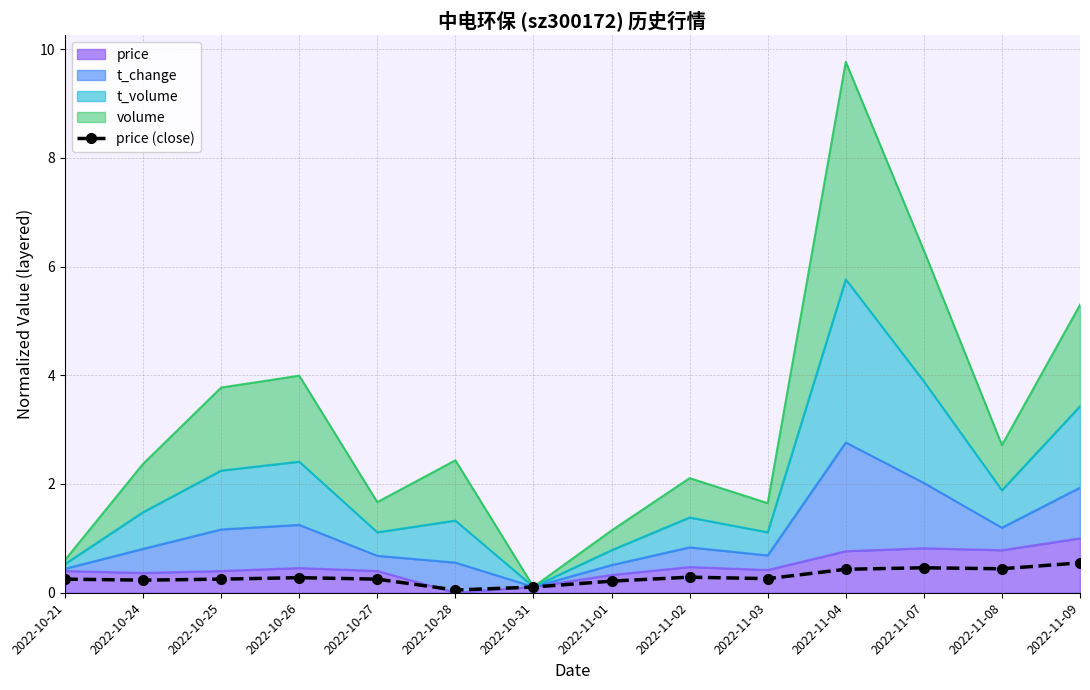

Is it true that the value at 2022-11-04 is 0.4?

True